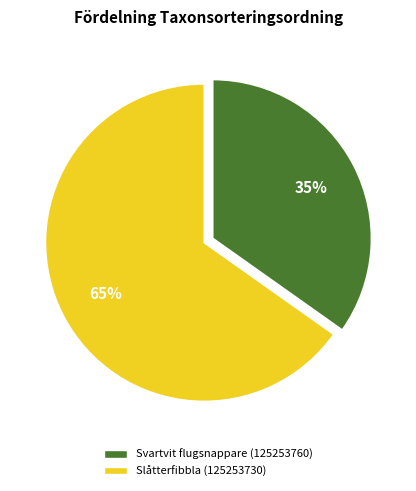

Do Slåtterfibbla (125253730) and Svartvit flugsnappare (125253760) together represent more than half of the pie?

Yes